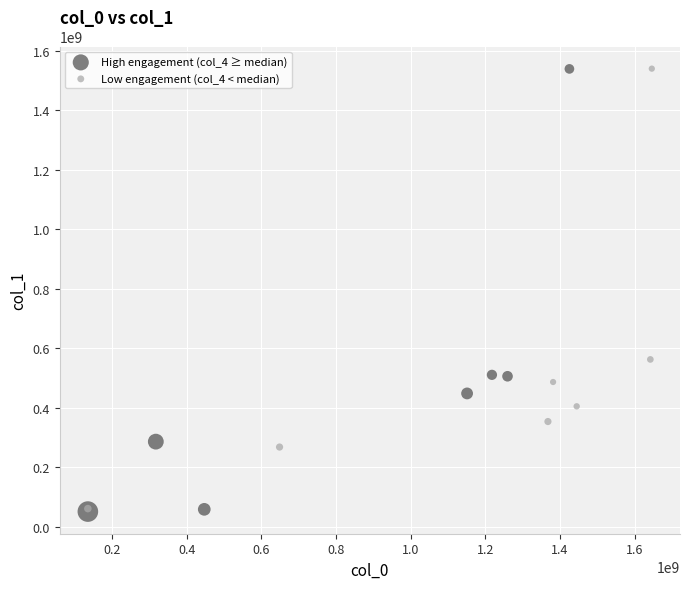

What are all the series names shown in the legend?

High engagement (col_4 ≥ median), Low engagement (col_4 < median)